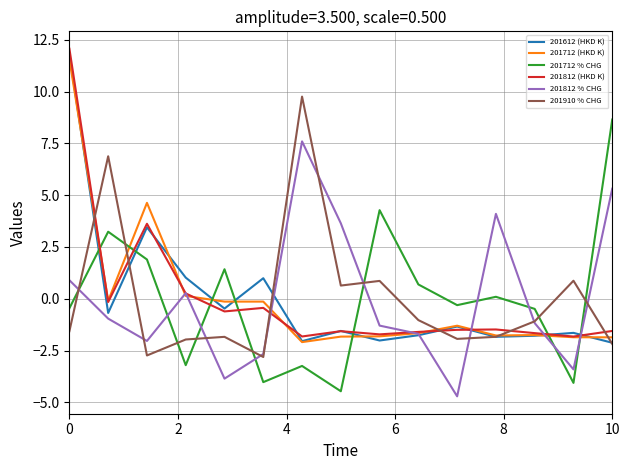

What is the difference between the maximum and second lowest values in the 201812 % CHG series?

11.5